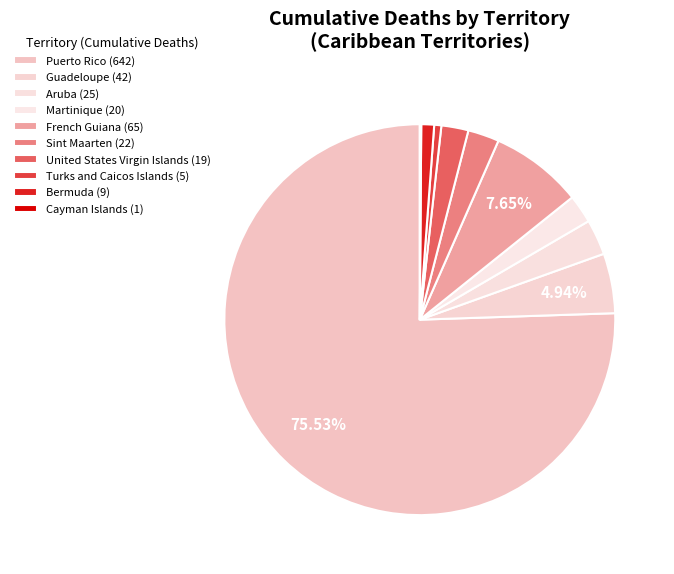

How many segments does this pie chart have?

10